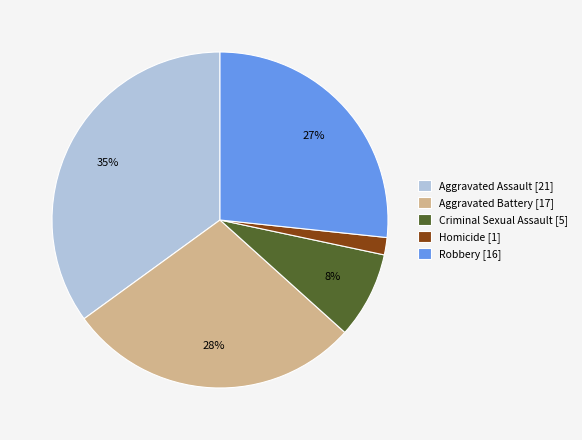

Which slice is the smallest?

Homicide [1]